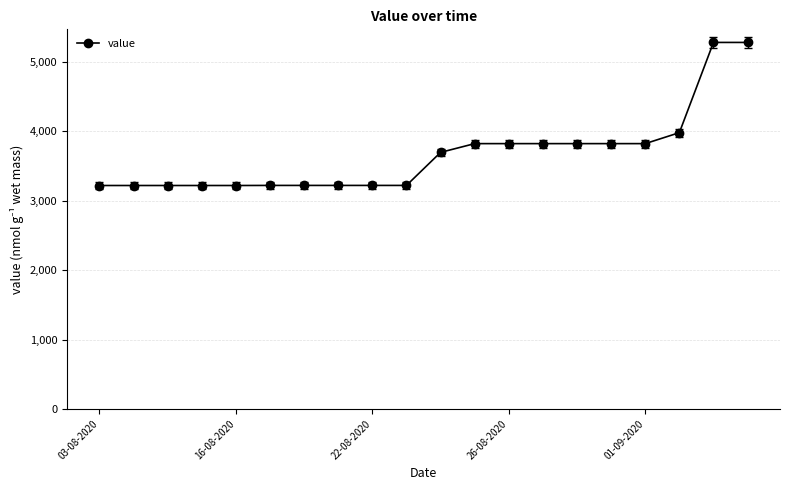

How many categories are shown in the chart?

20